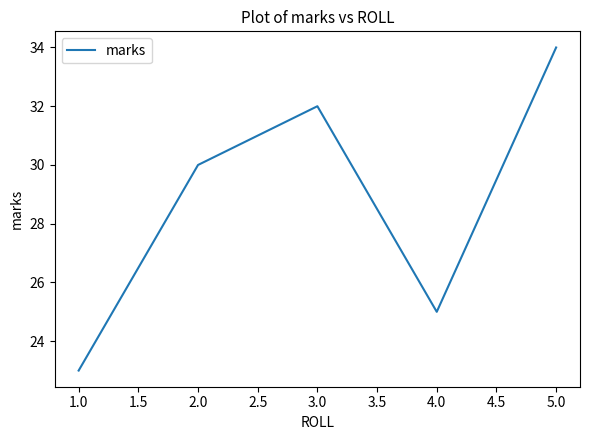

What is the maximum value shown in the chart?

34